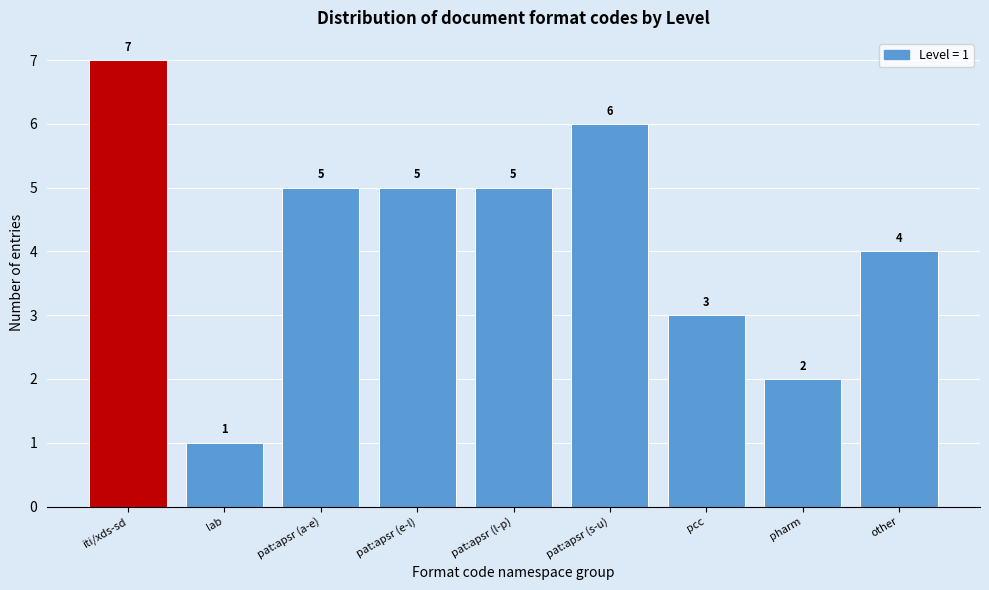

Reading left to right, what are all the values shown in this chart?

7	1	5	5	5	6	3	2	4